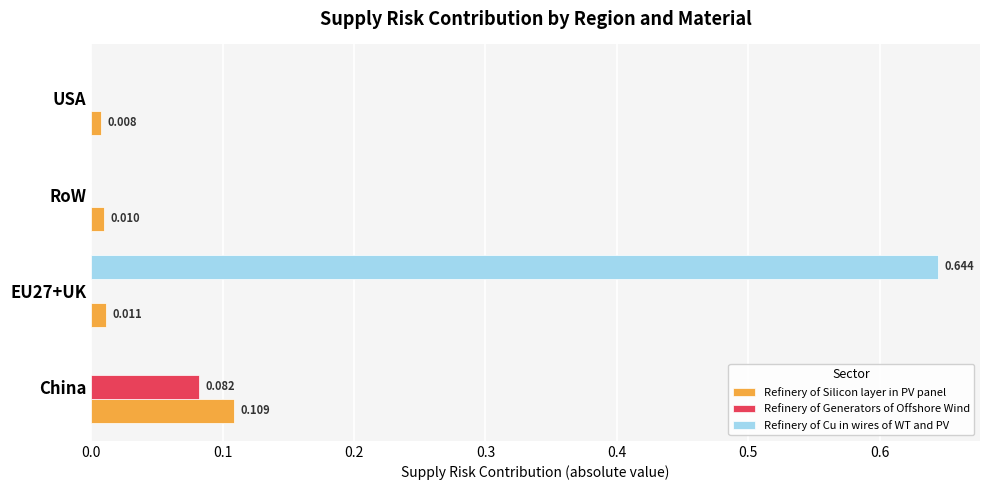

Which category has the highest value across all series?

EU27+UK